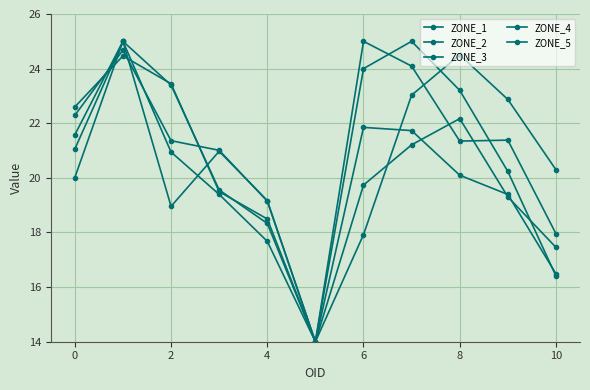

How many series are shown in this chart?

5